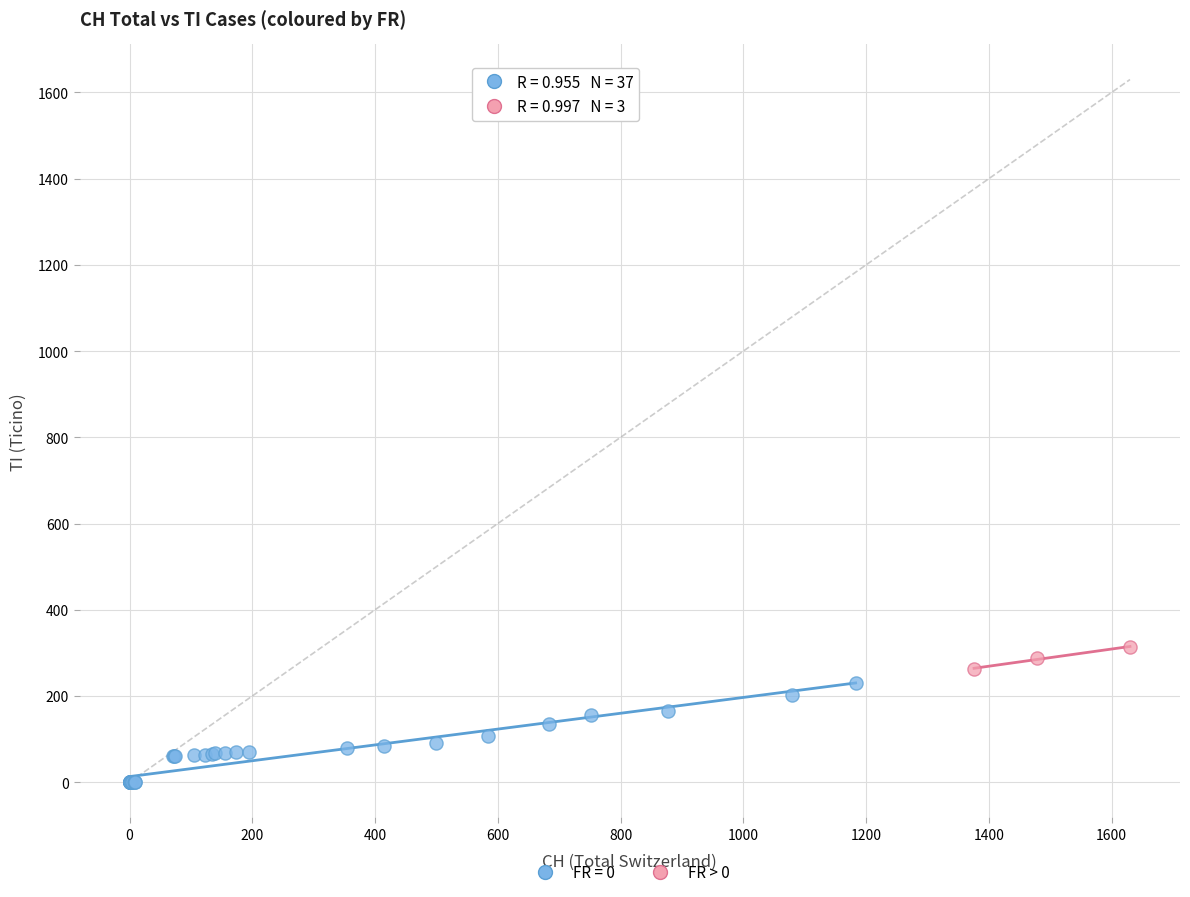

Which series reaches the minimum Y coordinate?

FR = 0